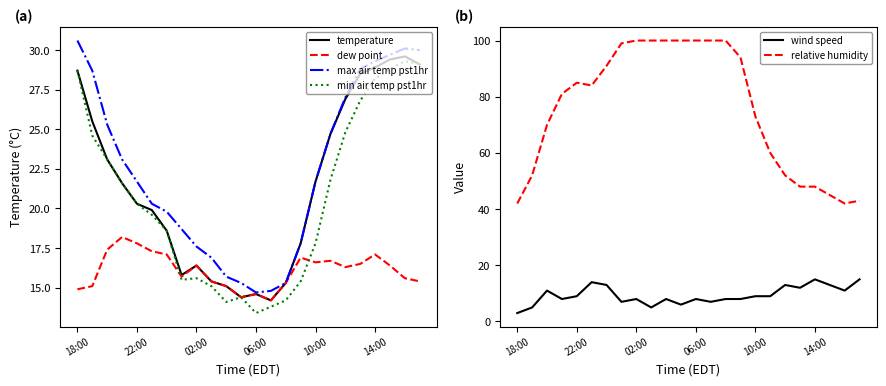

How many values in the max air temp pst1hr series are below 21?

11